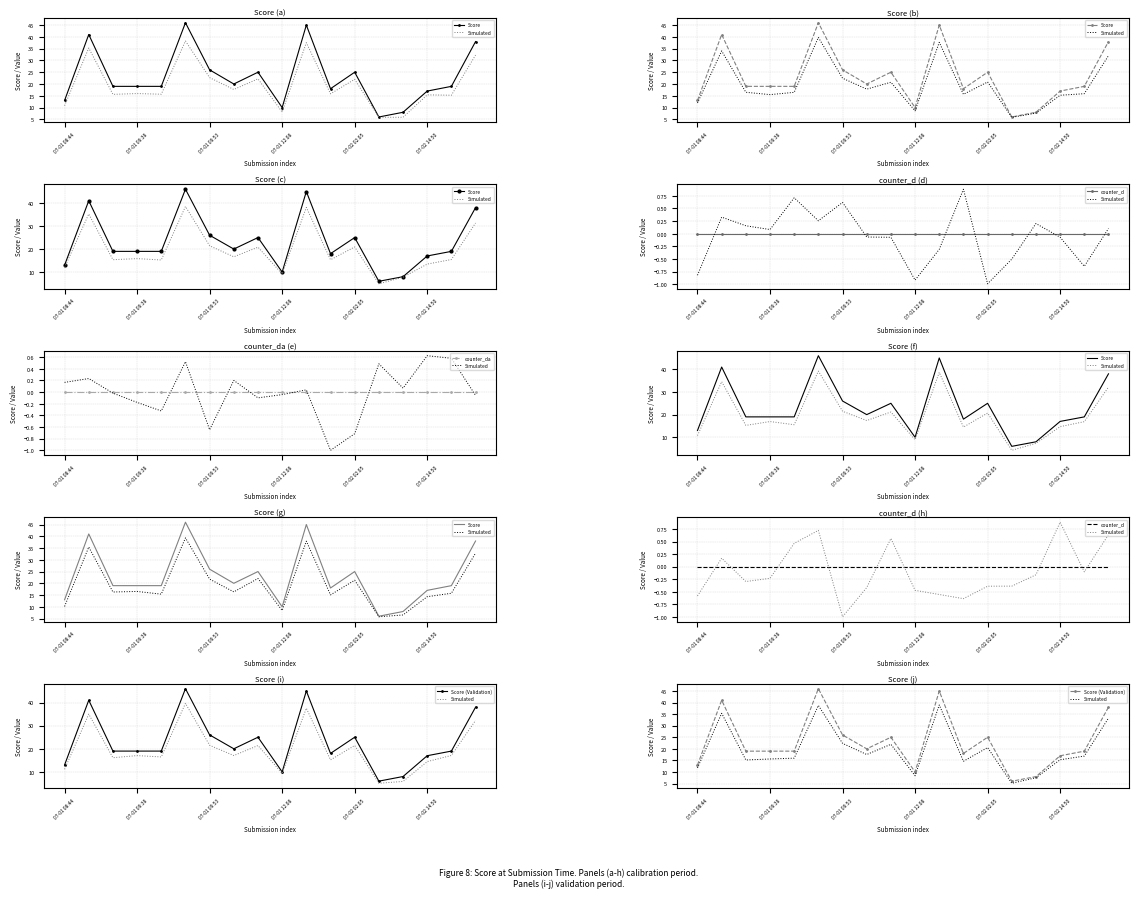

What is the label of the 16th point from the left?

15